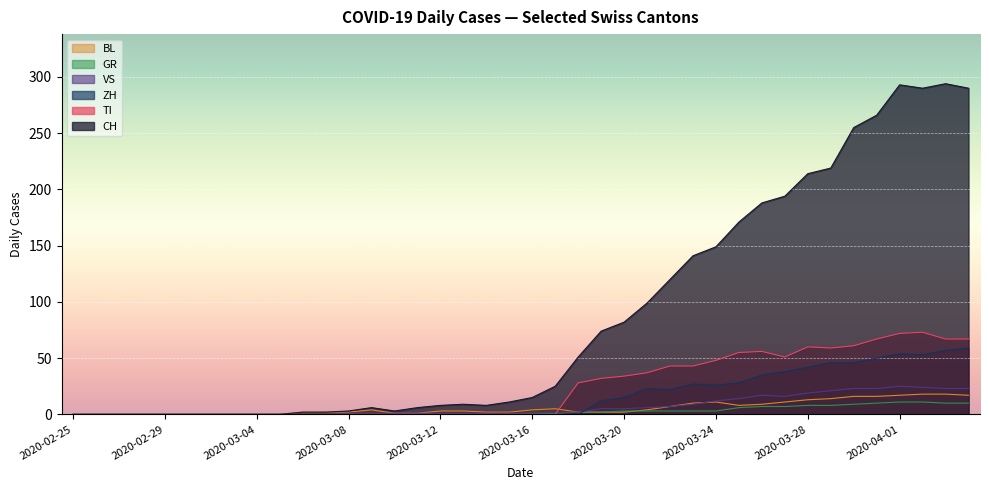

What is the approximate value of CH at 2020-03-29, to the nearest 10?

220